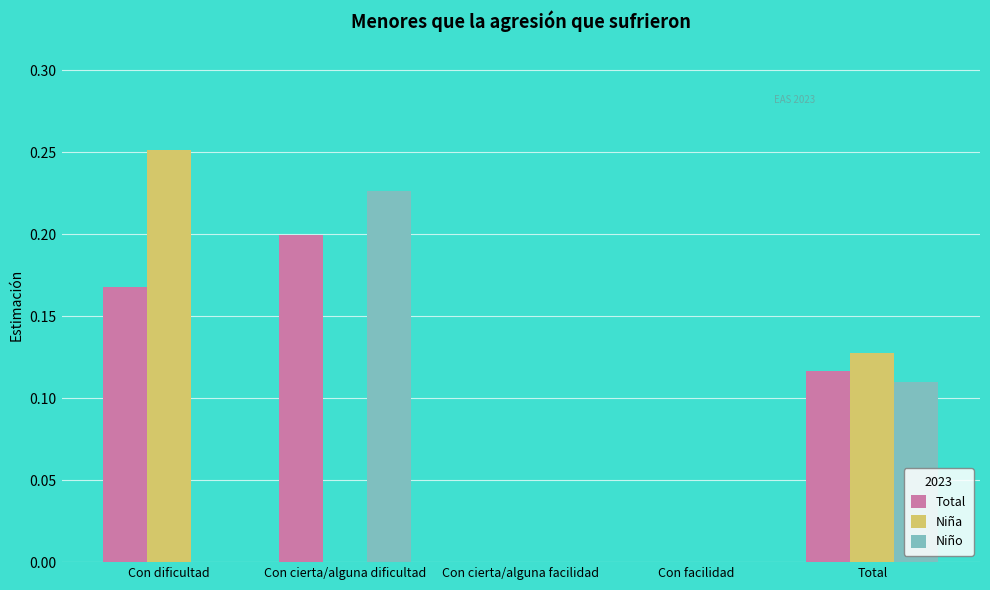

What is the sum of all Niña values?

0.4